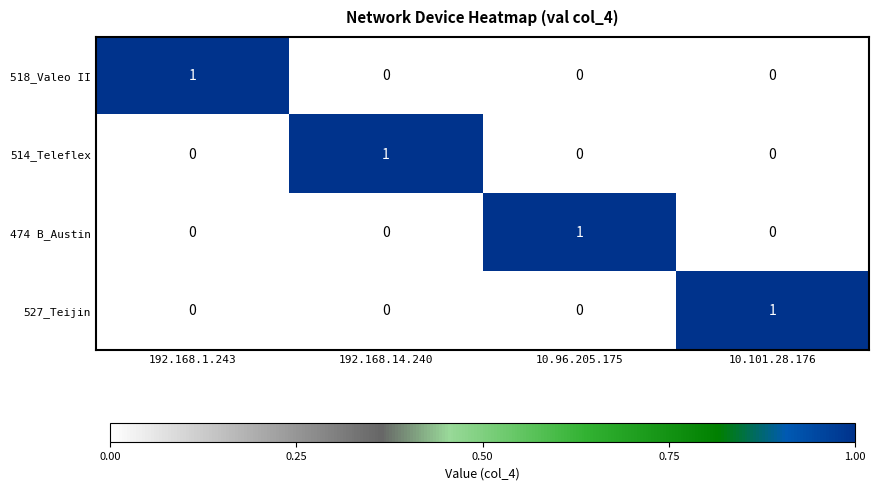

At how many categories does at least one series exceed 0?

4